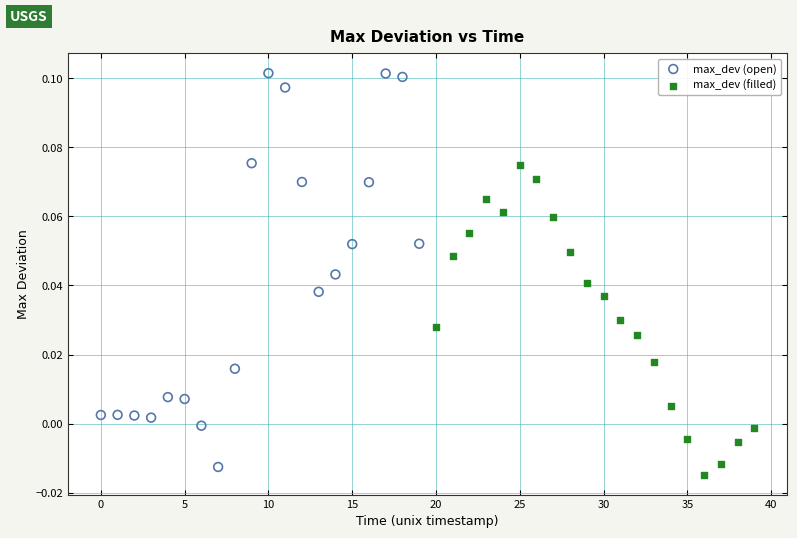

What are all the series names shown in the legend?

max_dev (open), max_dev (filled)